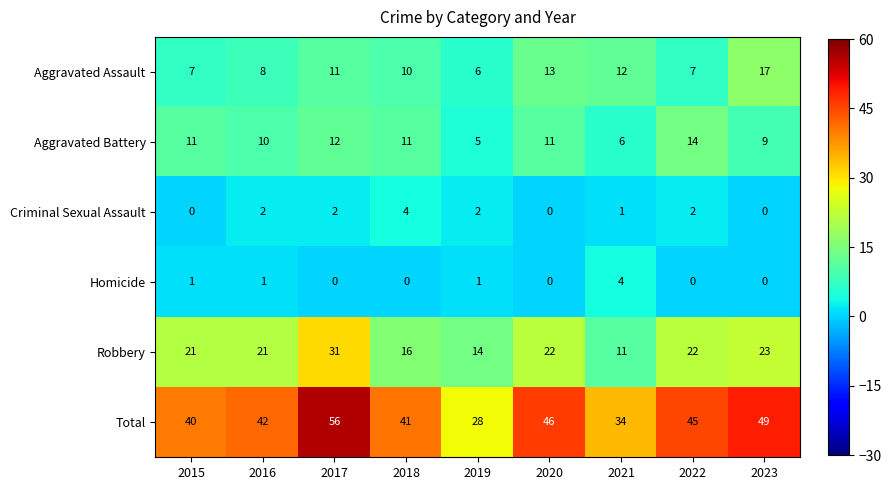

Which series has the widest spread of values?

Total